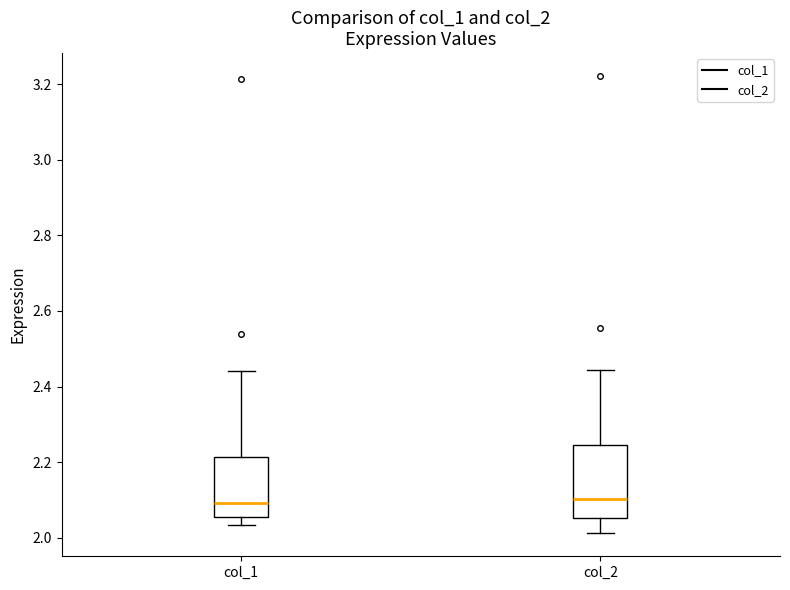

Reading left to right, read every box against the y-axis: the position of its median line, the range the box covers, and the ends of its whiskers. The values are not printed on the chart, so give them approximately, as read against the axis.

col_1: median 2.10, box 2.06 to 2.22, whiskers 2.04 to 2.44
col_2: median 2.10, box 2.06 to 2.24, whiskers 2.02 to 2.44